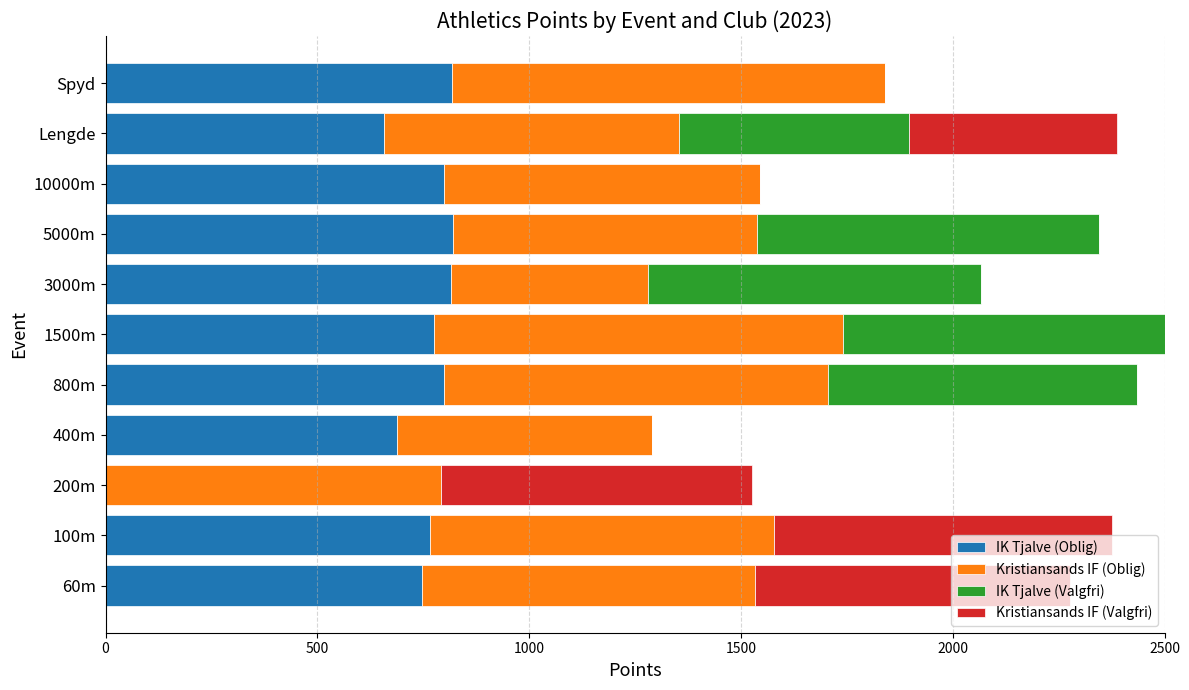

What is the total value across all series at 400m?

1290